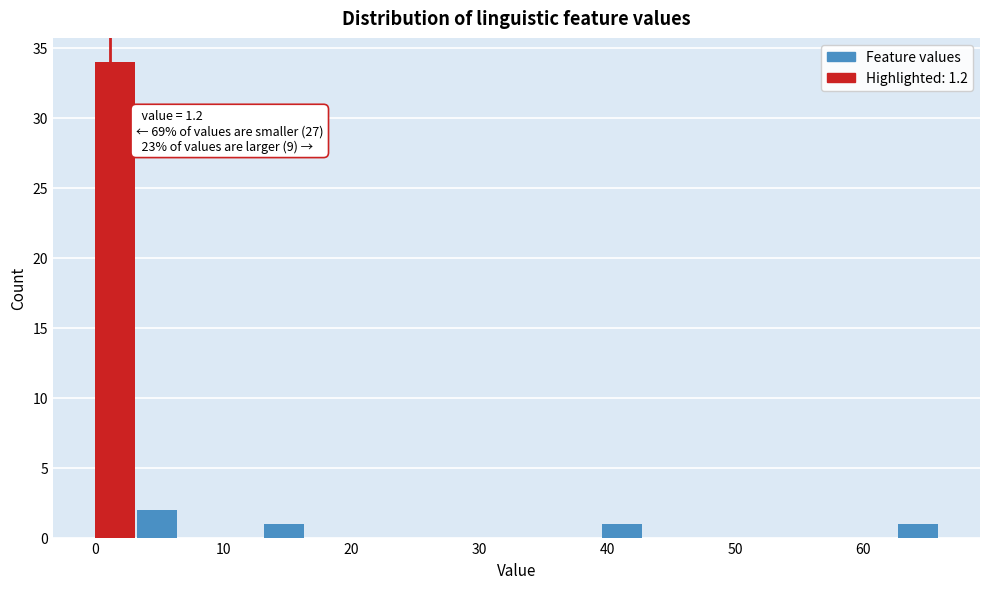

Around what value on the x-axis is the tallest bar? Give the approximate position of its centre, as read against the axis.

2